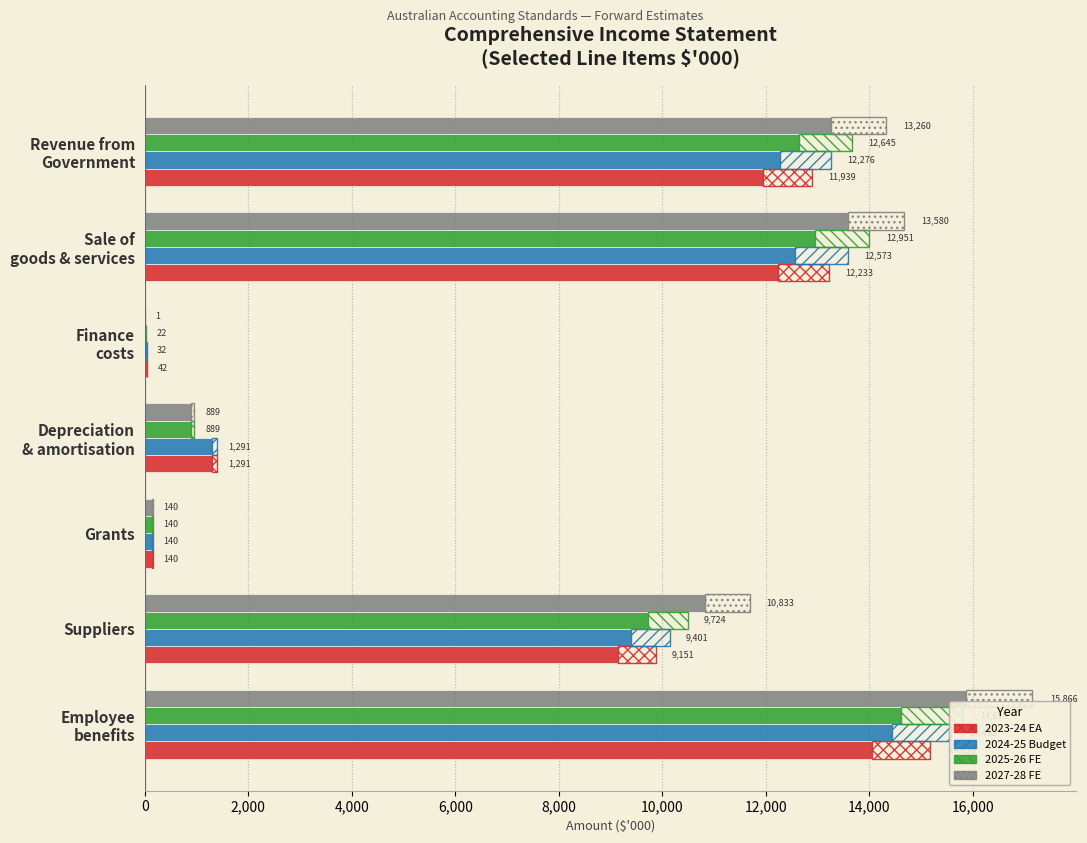

Is it true that 2025-26 Forward estimate equals 12951 at 10,000?

True